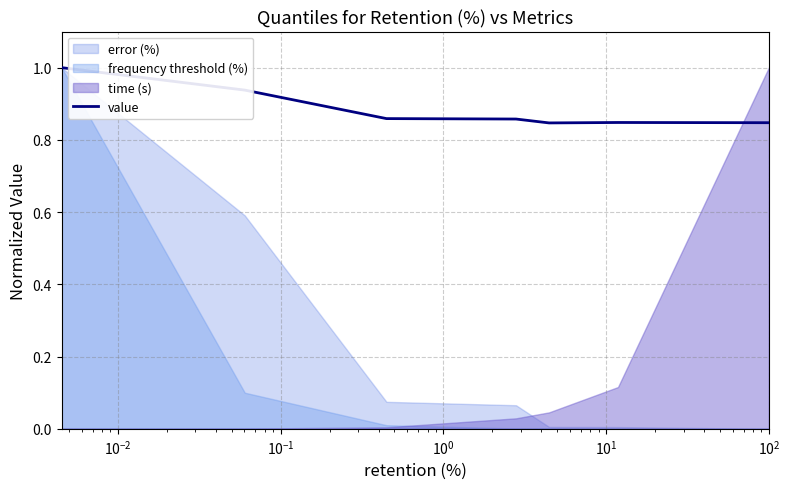

What is the highest value of the value series?

1.0